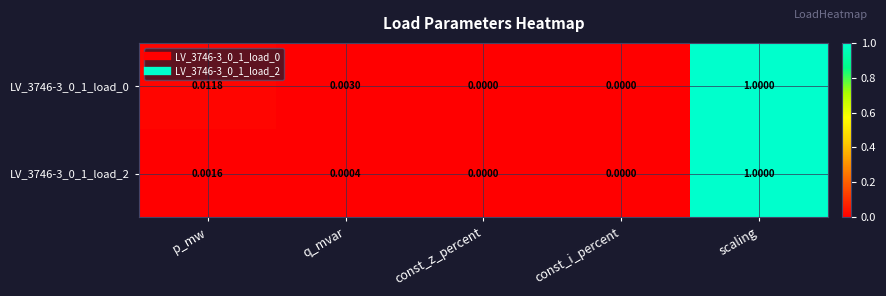

At which category is the sum across all series the highest?

scaling